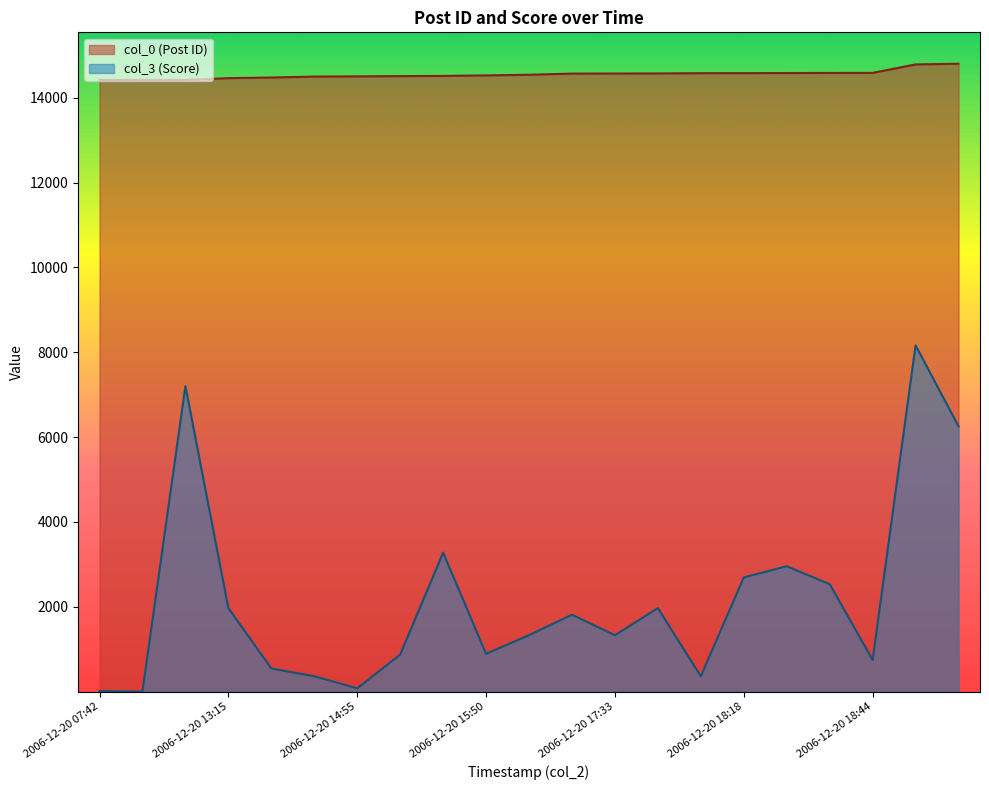

Reading left to right, extract all data points from this chart.

col_0: 14417	14418	14419	14461	14476	14498	14503	14509	14514	14526	14541	14568	14570	14572	14578	14579	14582	14584	14585	14785	14801
col_3: 13	3	7201	1969	547	363	79	872	3277	891	1332	1813	1330	1969	362	2693	2956	2534	747	8163	6254